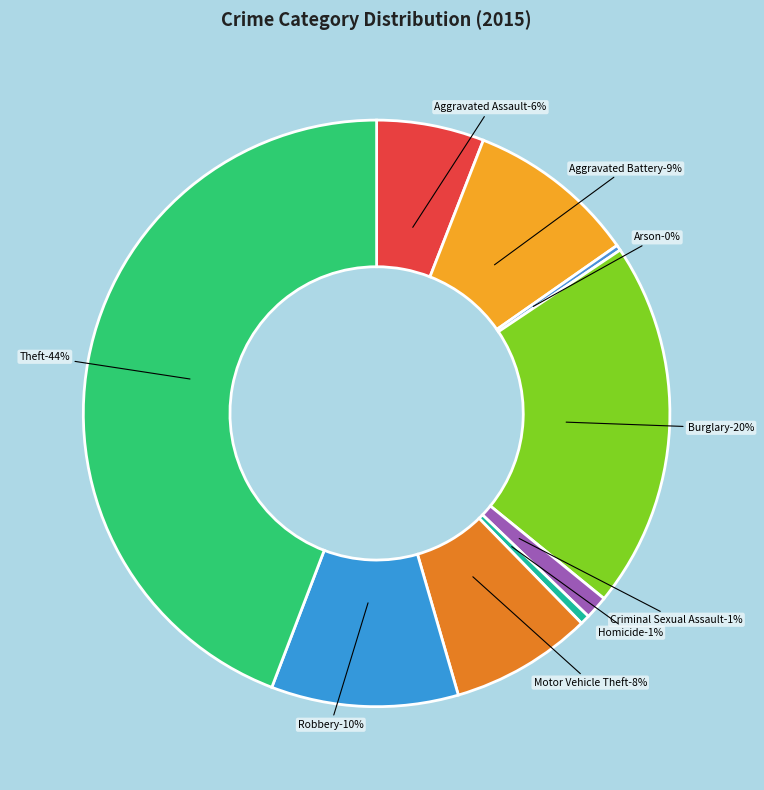

Count the number of slices in the pie.

9